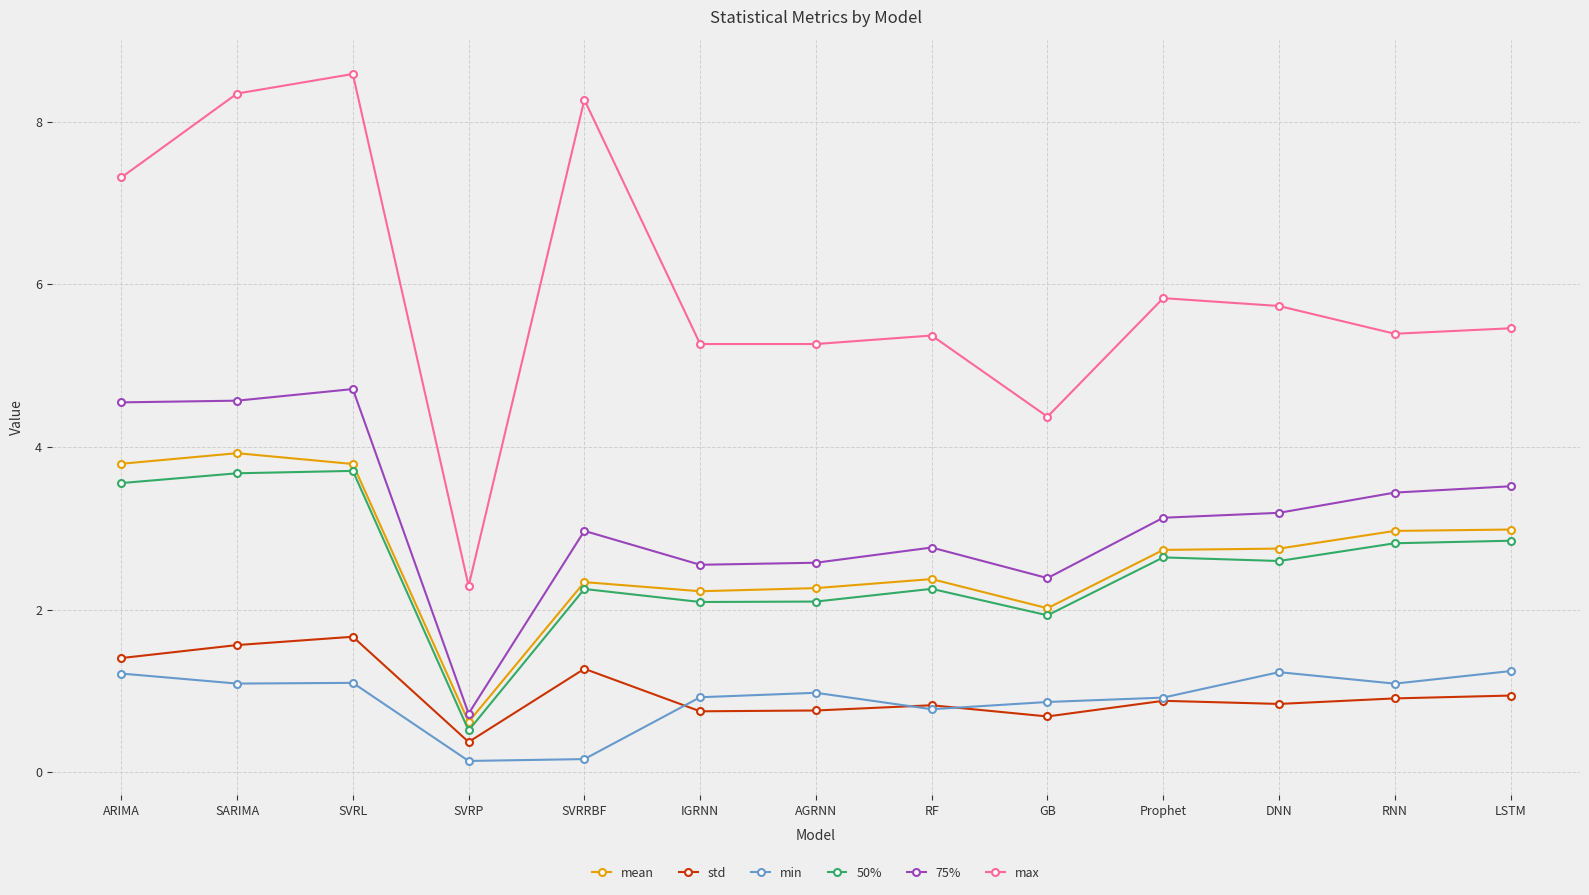

How many distinct data groups are displayed?

6